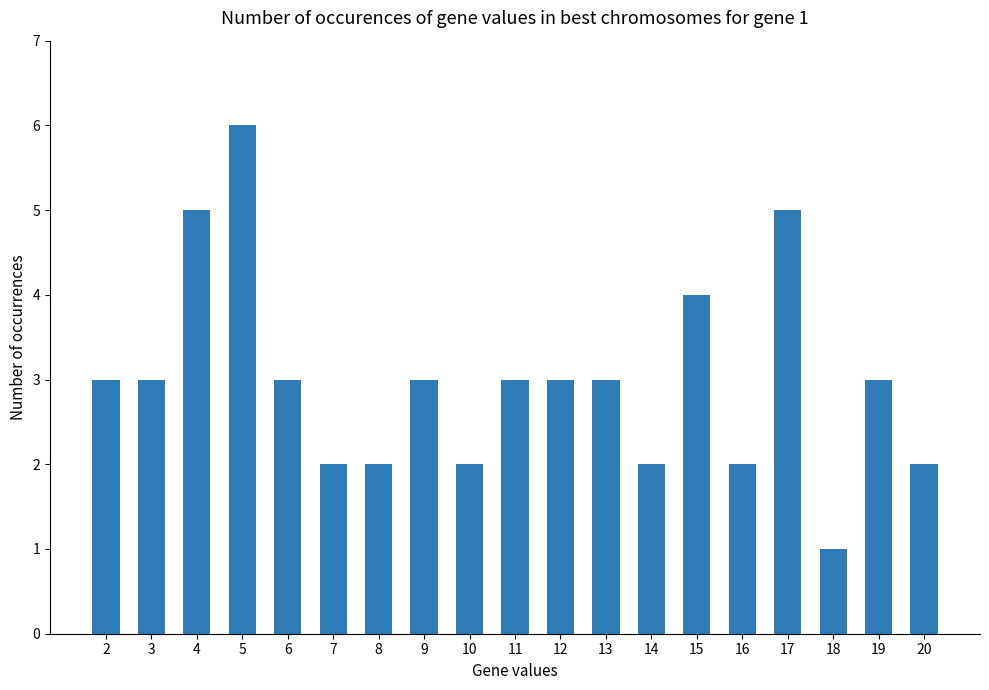

How many data points does each series have?

19